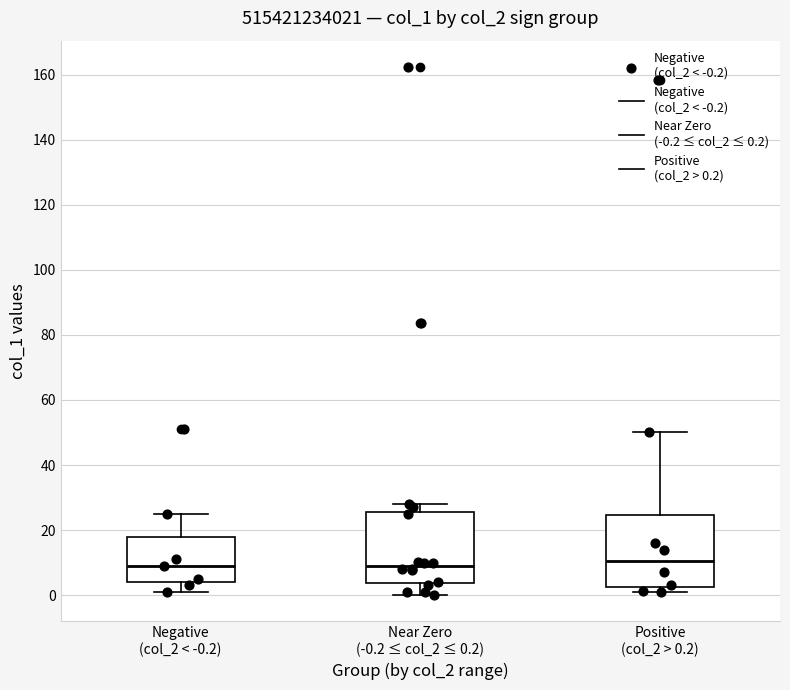

Reading left to right, transcribe this box plot: for each box, give where its median line is, the range the box spans, and where its two whiskers end, as read against the y-axis. The values are not printed on the chart, so give them approximately, as read against the axis.

Negative (col_2 < -0.2): median 8, box 4 to 18, whiskers 0 to 24
Near Zero (-0.2 ≤ col_2 ≤ 0.2): median 8, box 4 to 26, whiskers 0 to 28
Positive (col_2 > 0.2): median 10, box 2 to 24, whiskers 0 to 50